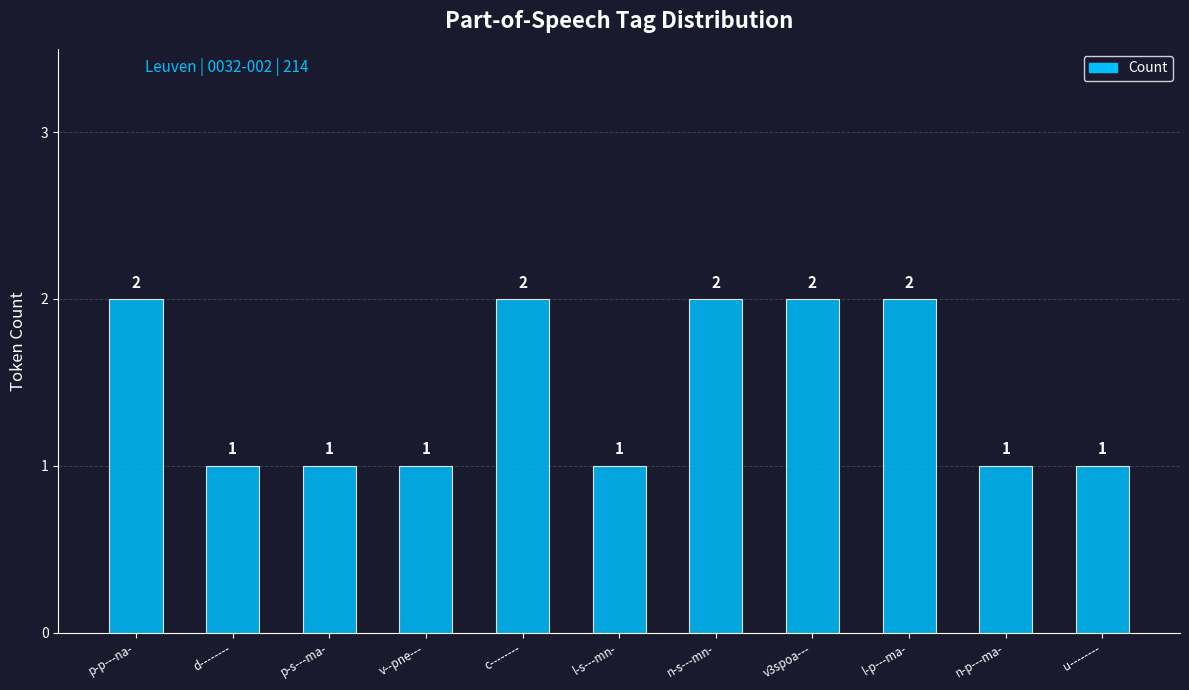

Does the chart contain stacked bars?

No